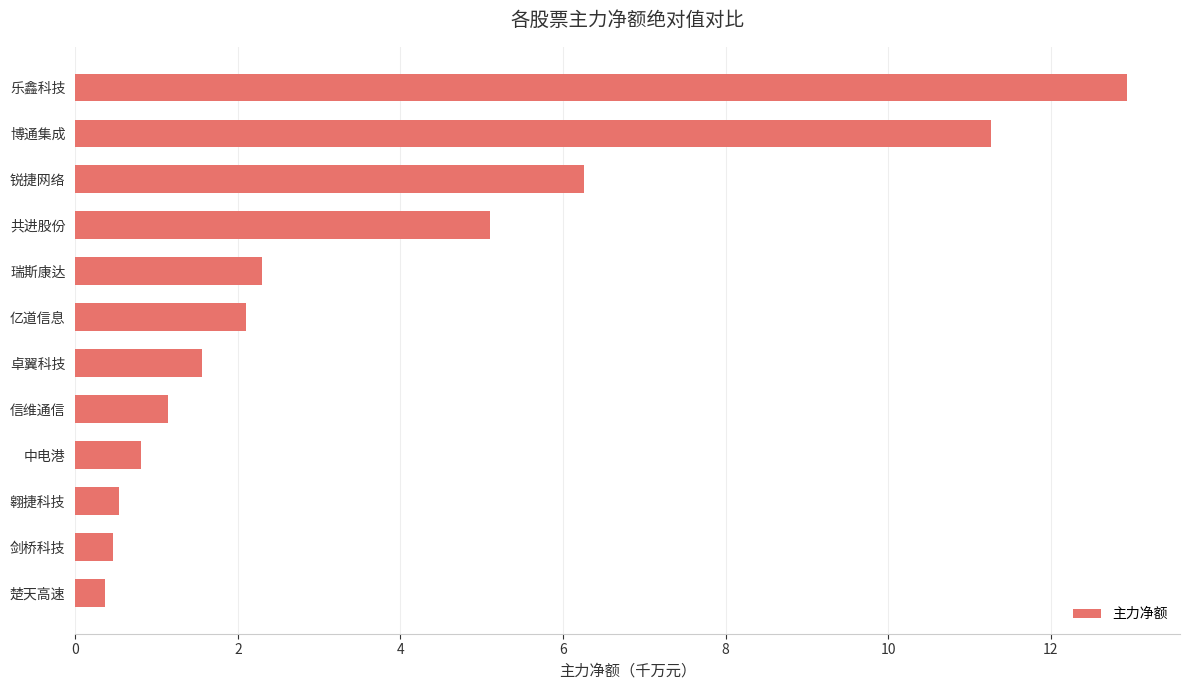

How many data points are less than 2?

6